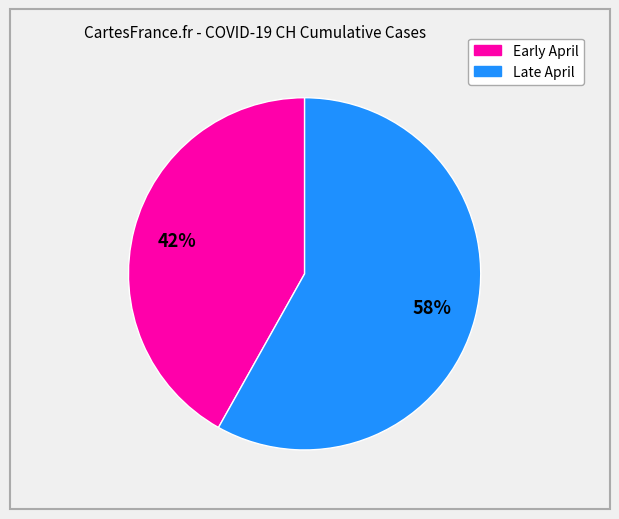

To the nearest percent, what is the difference between the largest and smallest slice percentages?

16%